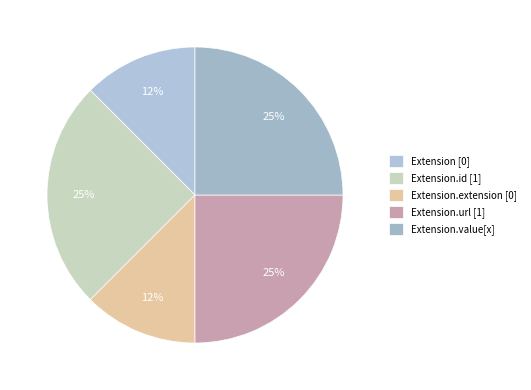

Which category has the smallest portion of the pie?

Extension